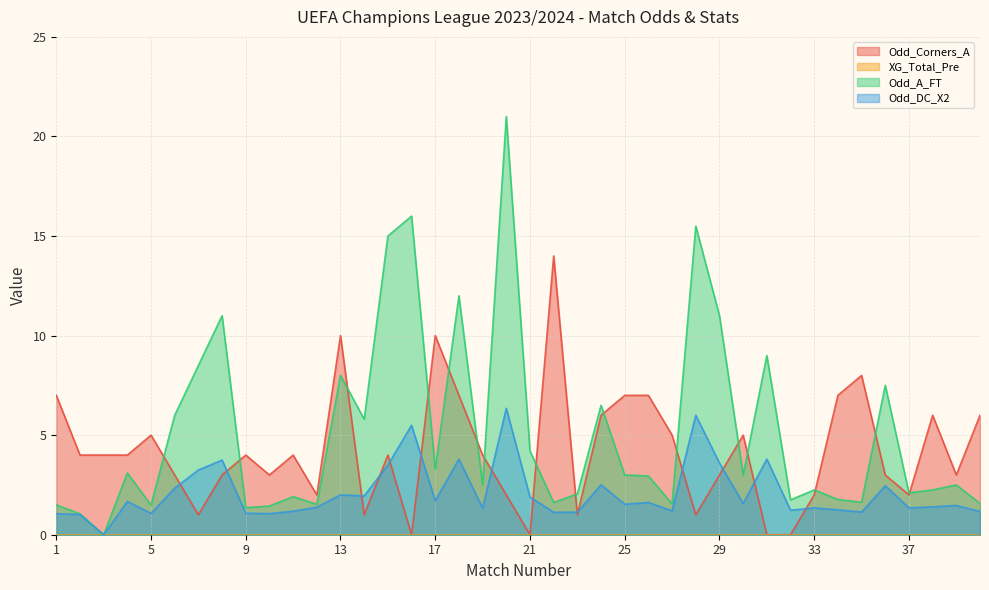

Is it true that Odd_A_FT equals 1.2 at 17?

False